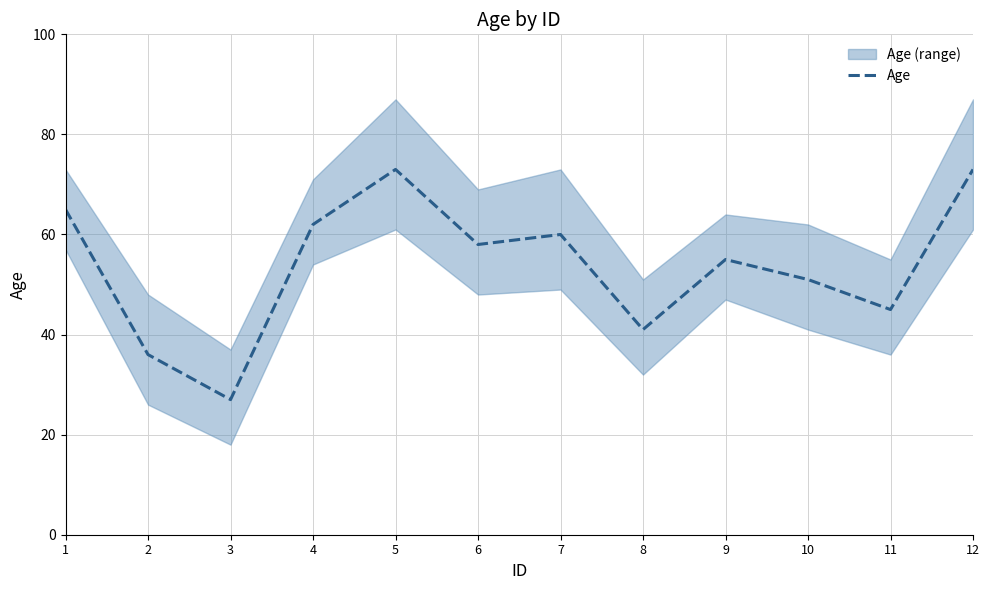

Where does the data first go above 58?

1